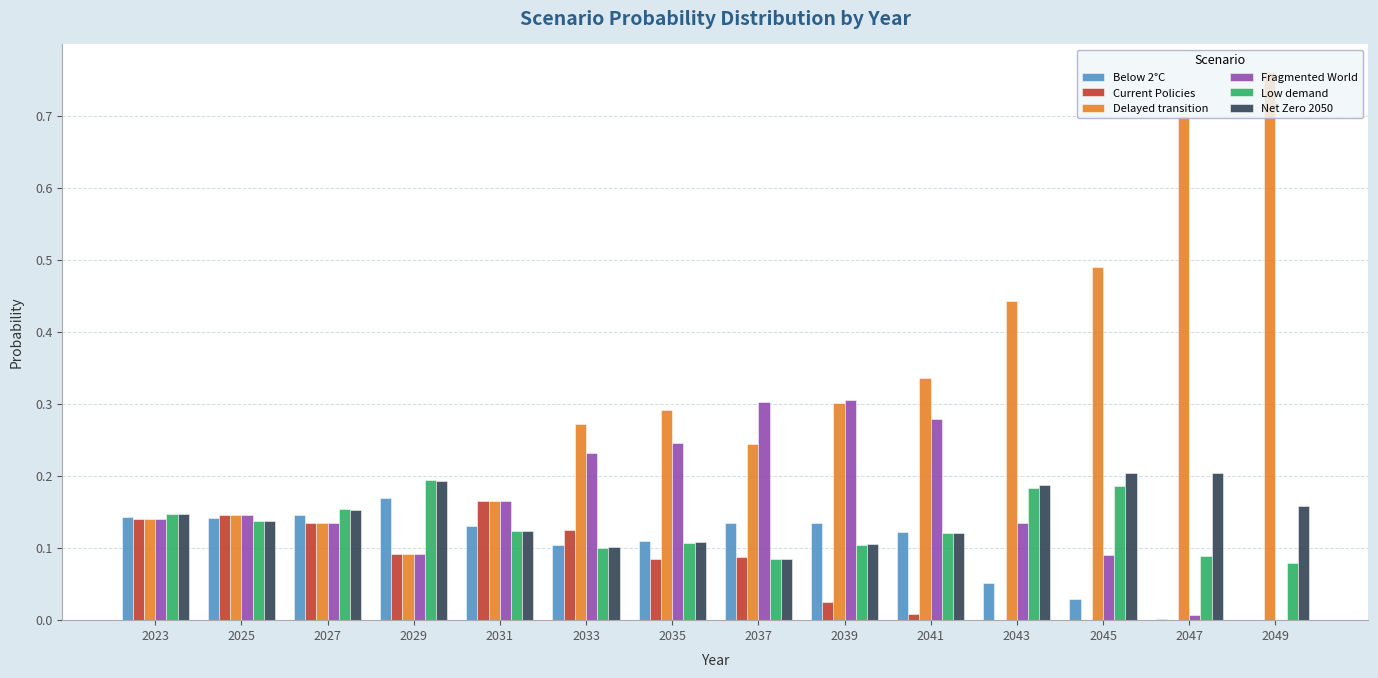

How many groups of bars are there?

14